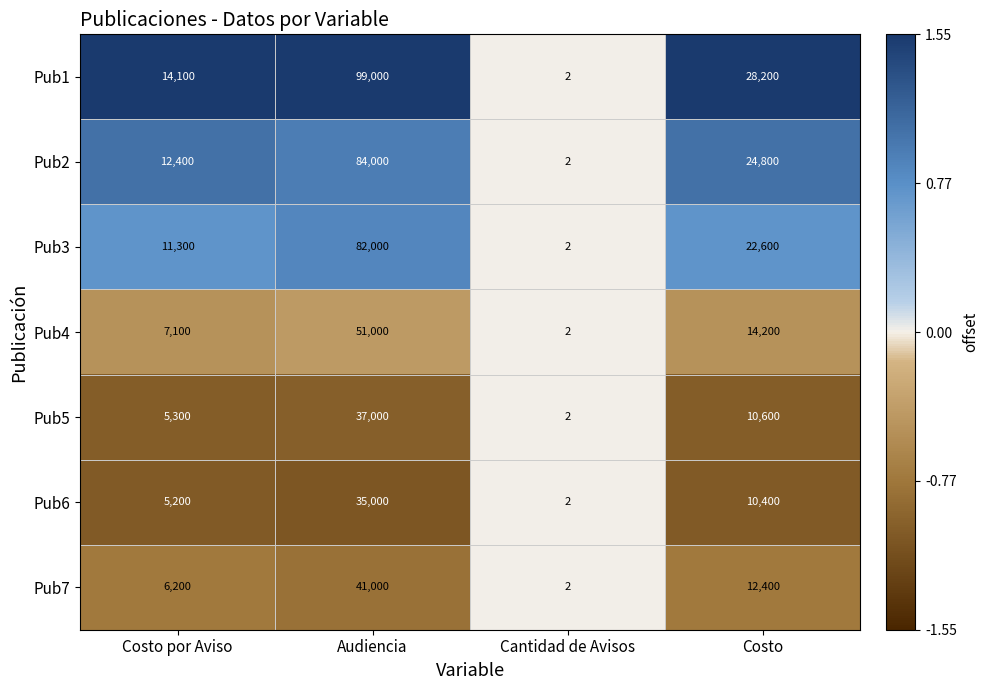

Reading left to right, transcribe all the data shown in this chart.

Pub1: 14100	99000	2	28200
Pub2: 12400	84000	2	24800
Pub3: 11300	82000	2	22600
Pub4: 7100	51000	2	14200
Pub5: 5300	37000	2	10600
Pub6: 5200	35000	2	10400
Pub7: 6200	41000	2	12400